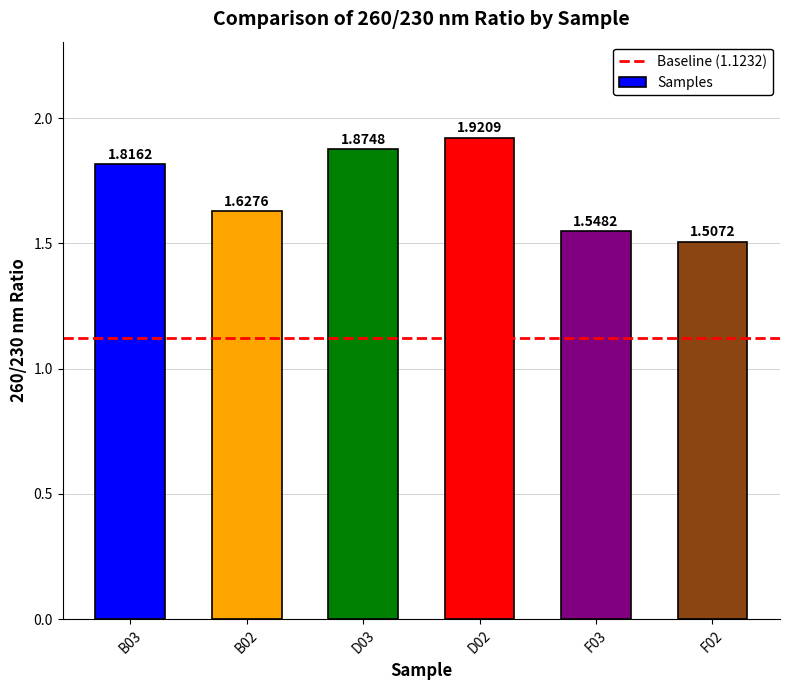

List the labels in order of value, smallest first.

F02, F03, B02, B03, D03, D02